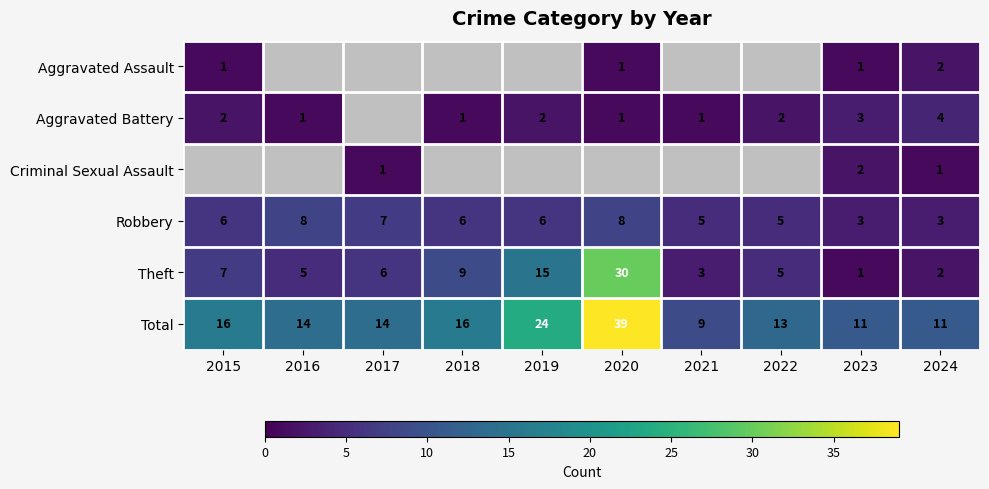

How many data points in Theft are less than 6?

5